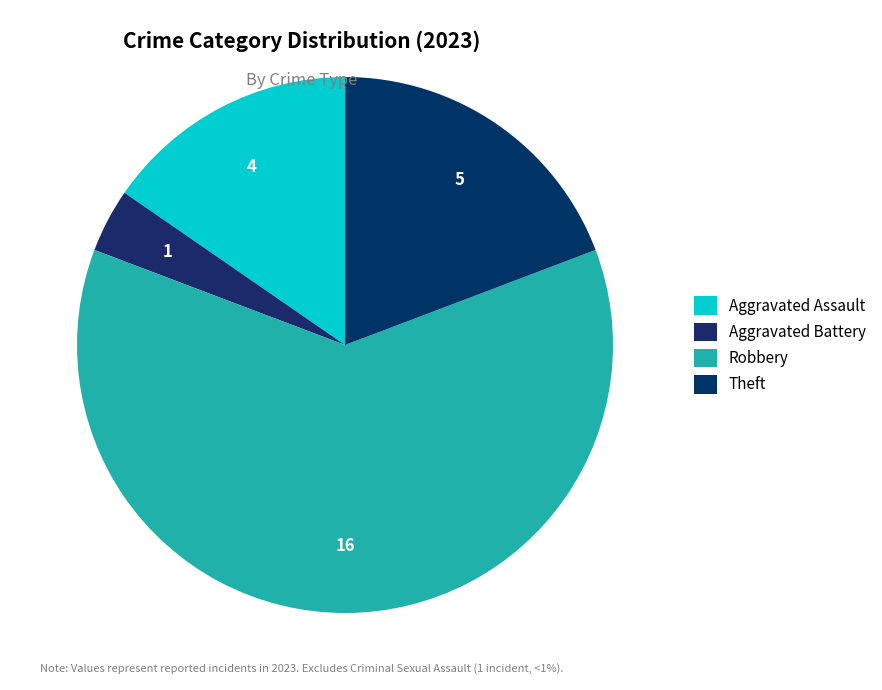

Does any single category account for the majority?

Yes